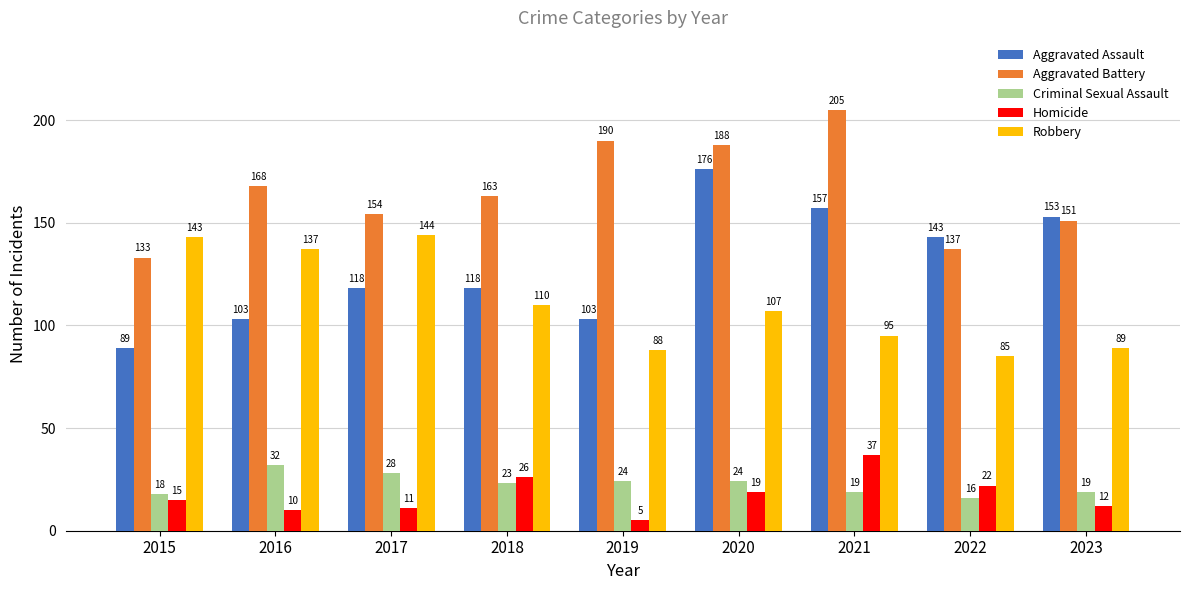

Is the value of Robbery at 2016 greater than the value of Aggravated Assault at 2017?

Yes